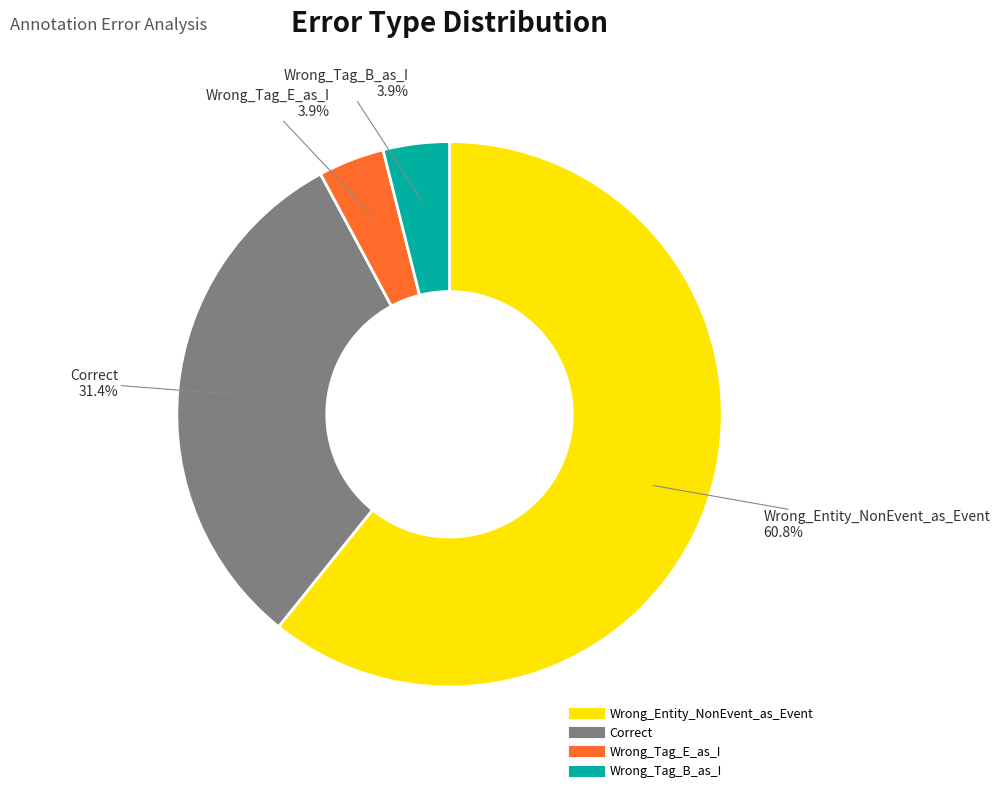

What percentage do Wrong_Tag_E_as_I and Correct together represent?

35.3%